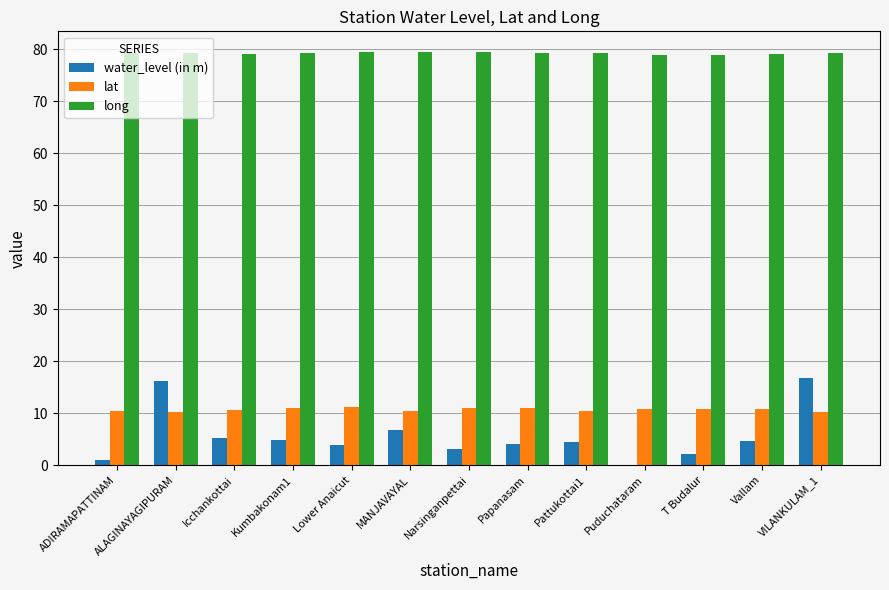

What is the total value across all series at Kumbakonam1?

95.2